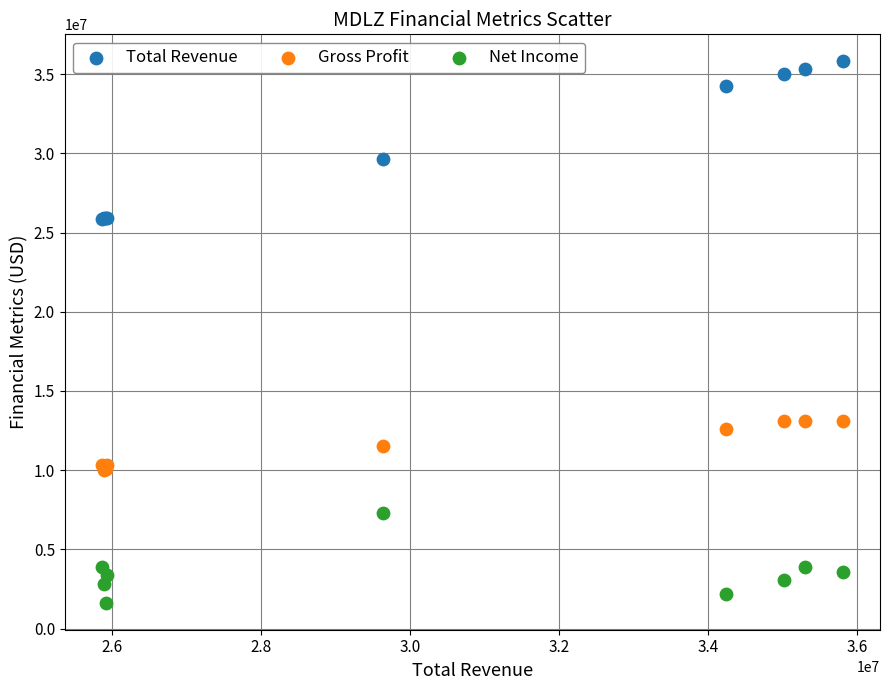

Which series has the largest Y range (max minus min)?

Total Revenue